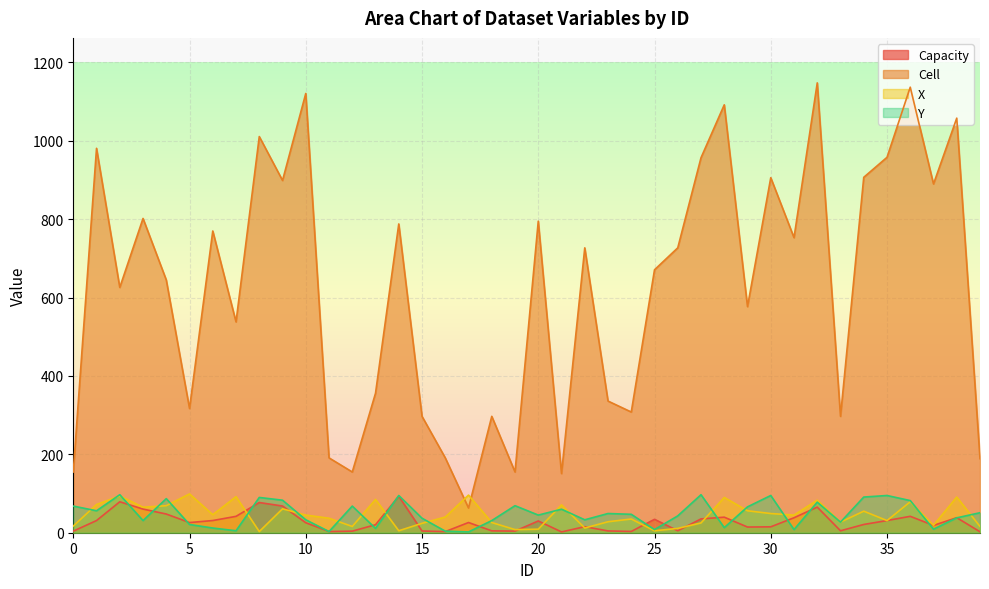

What is the average value of the cell series?

623.5